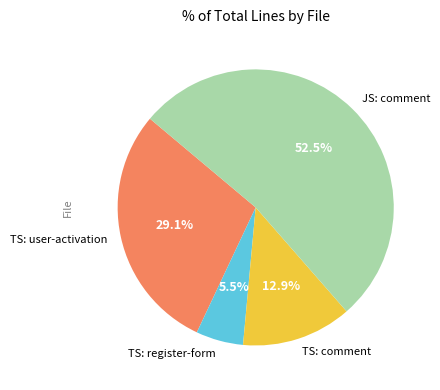

Count the number of slices in the pie.

4